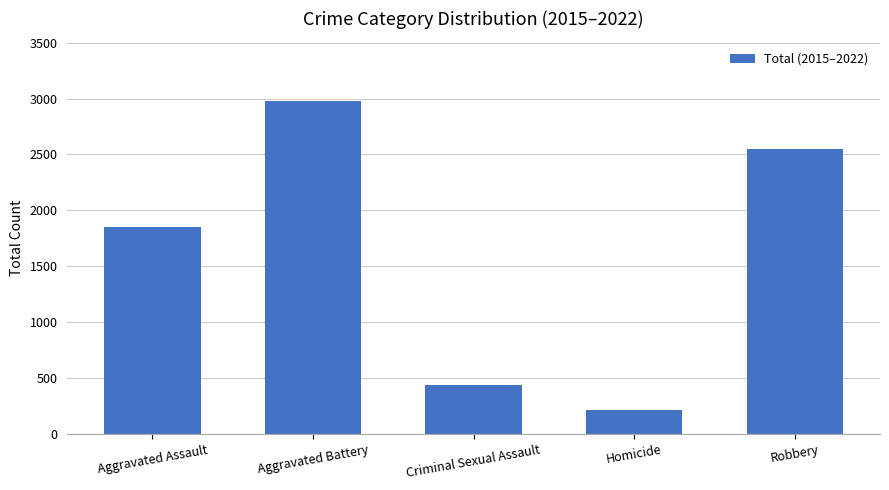

Which label corresponds to the smallest value in the chart?

Homicide